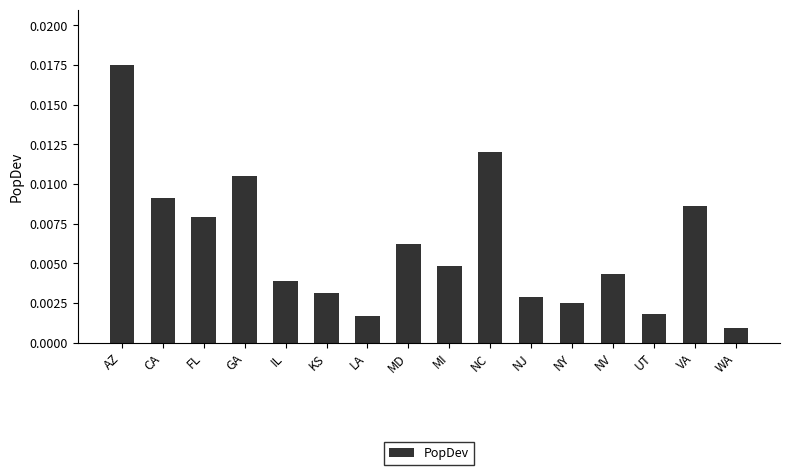

What is the label of the 11th bar from the left?

NJ